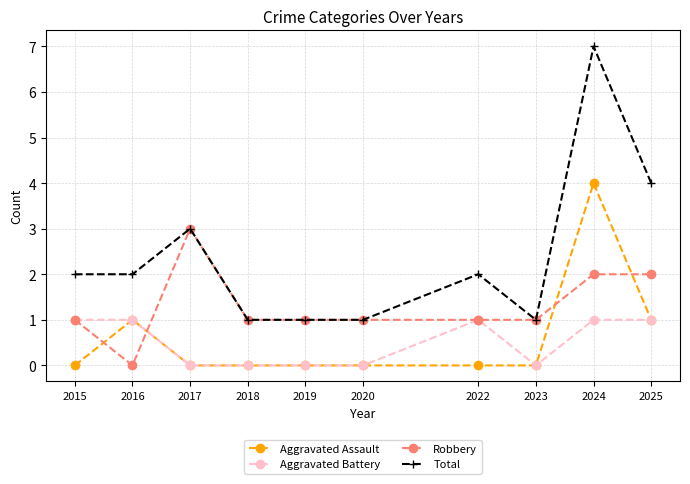

What is the value of the Robbery point at the 5th from the left?

1